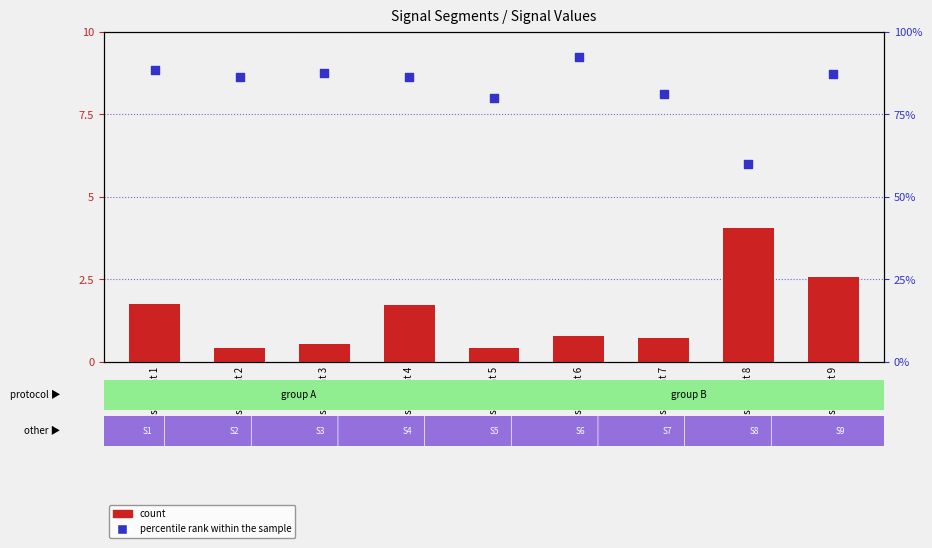

What are all the series names shown in the legend?

count, percentile rank within the sample